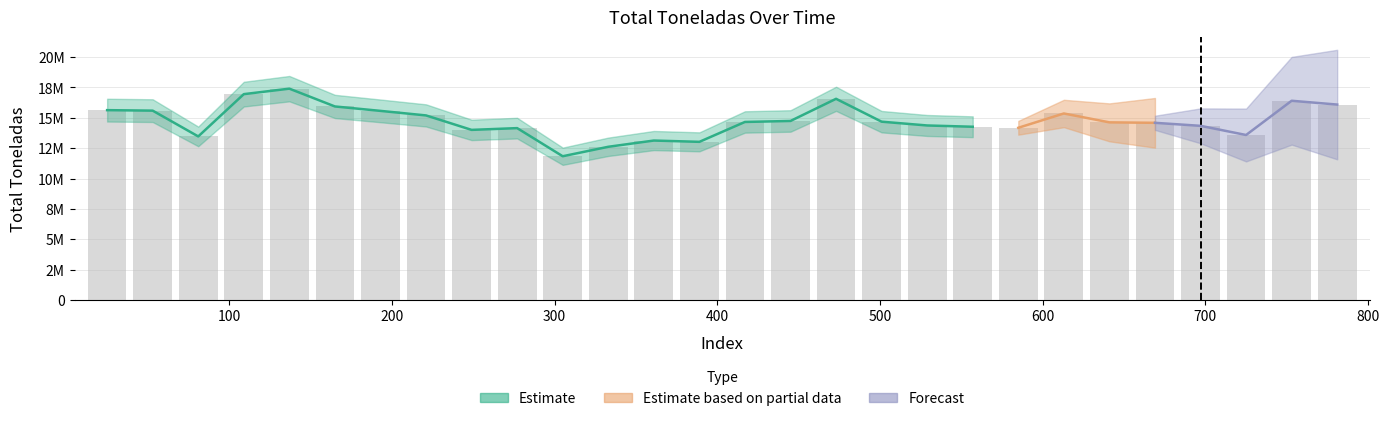

Is it true that the value at 200 is 4282367?

False